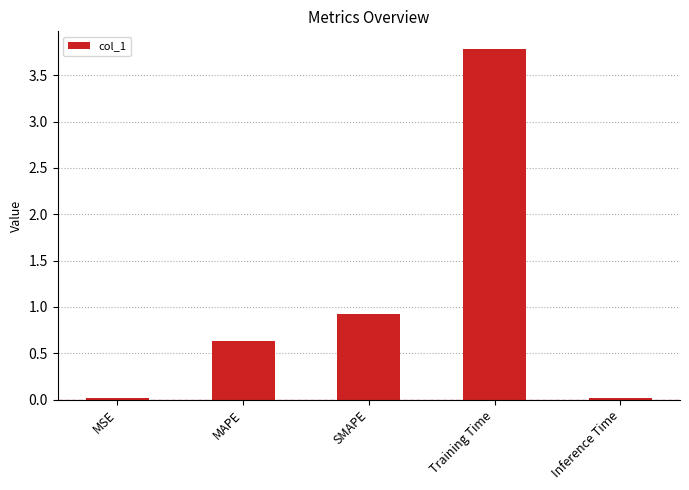

How many bars are there in total?

5